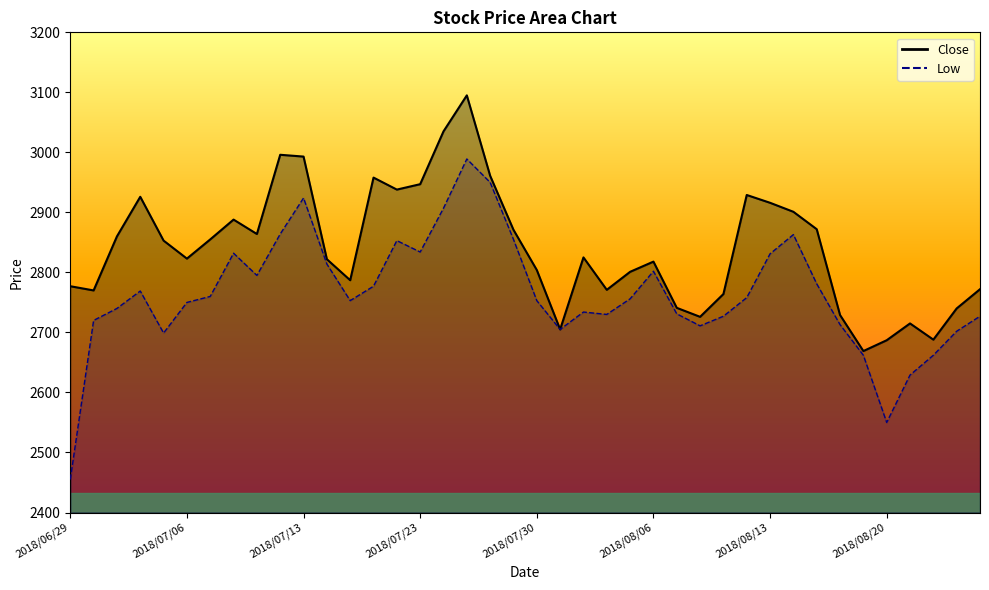

List the labels in order of value, smallest first.

2018/08/17, 2018/08/20, 2018/08/22, 2018/07/31, 2018/08/21, 2018/08/08, 2018/08/16, 2018/08/23, 2018/08/07, 2018/08/09, 2018/07/02, 2018/08/02, 2018/08/24, 2018/06/29, 2018/07/18, 2018/08/03, 2018/07/30, 2018/08/06, 2018/07/17, 2018/07/06, 2018/08/01, 2018/07/05, 2018/07/09, 2018/07/03, 2018/07/11, 2018/07/27, 2018/08/15, 2018/07/10, 2018/08/14, 2018/08/13, 2018/07/04, 2018/08/10, 2018/07/20, 2018/07/23, 2018/07/19, 2018/07/26, 2018/07/13, 2018/07/12, 2018/07/24, 2018/07/25